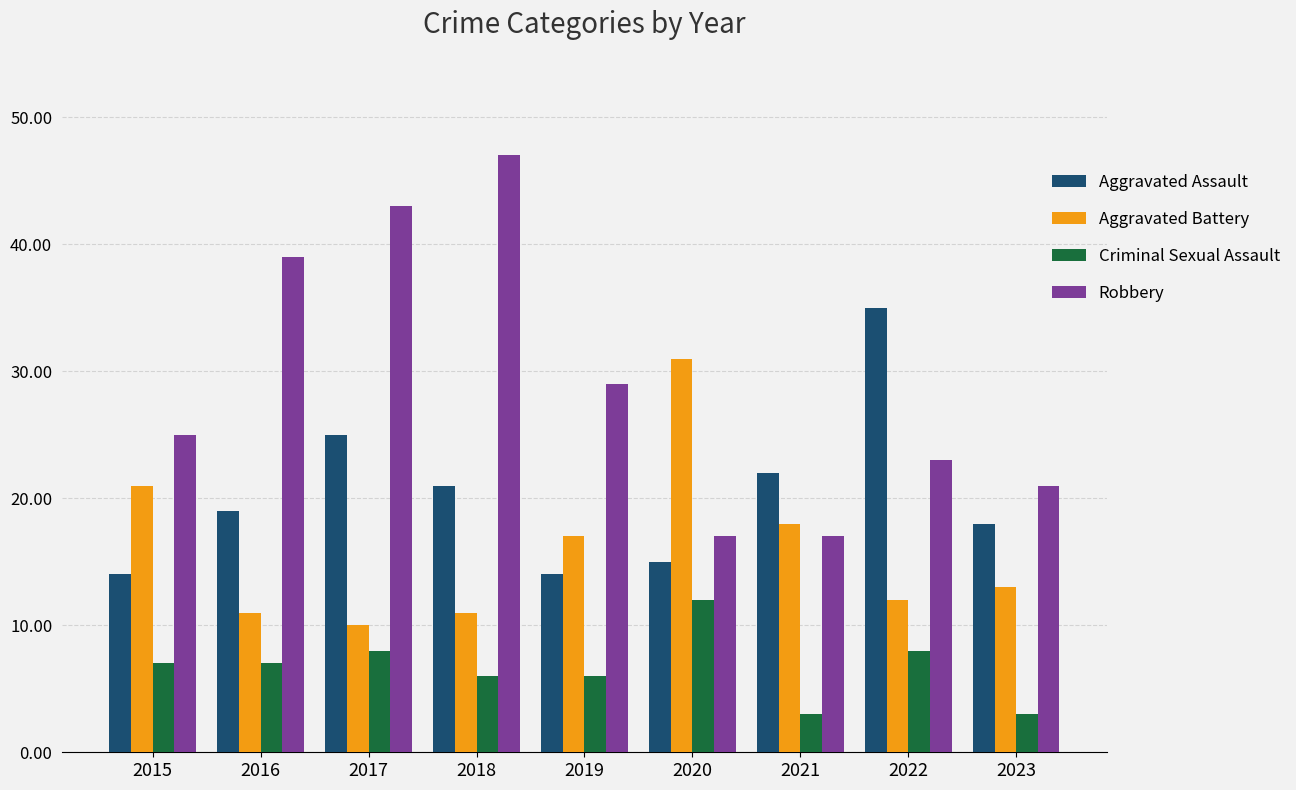

What is the maximum value for Aggravated Assault?

35